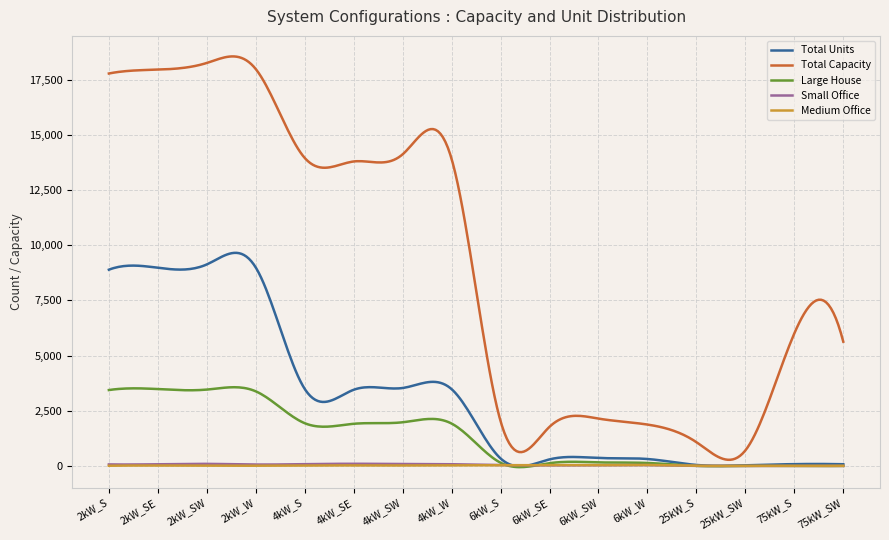

Which series has the widest spread of values?

Total Capacity